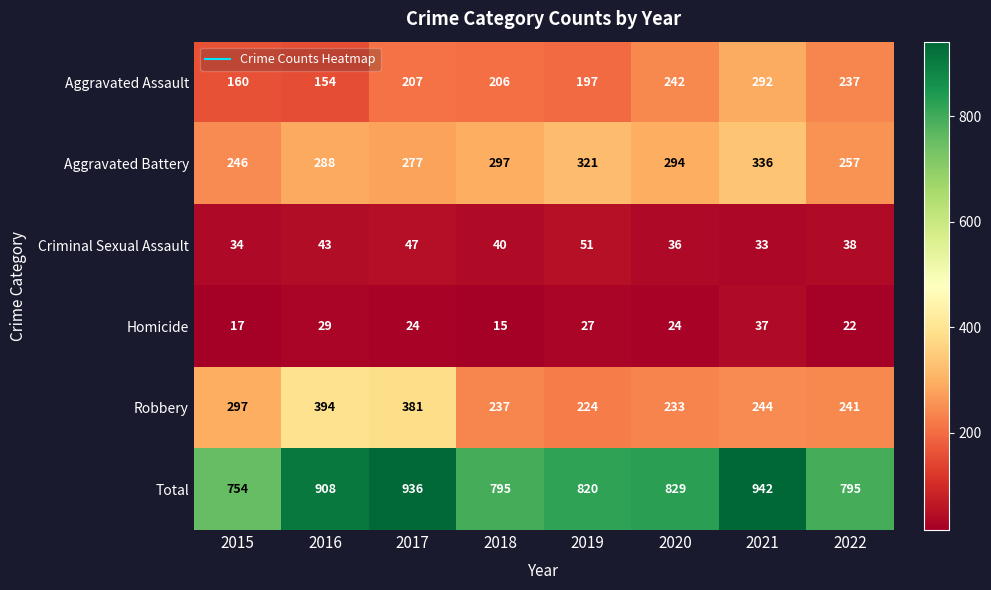

What is the total value across all series at 2021?

1884